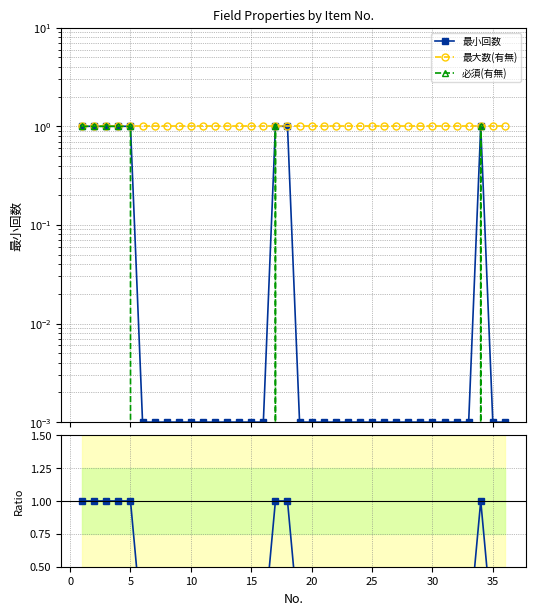

What is the average value of the 最小回数 series?

0.2